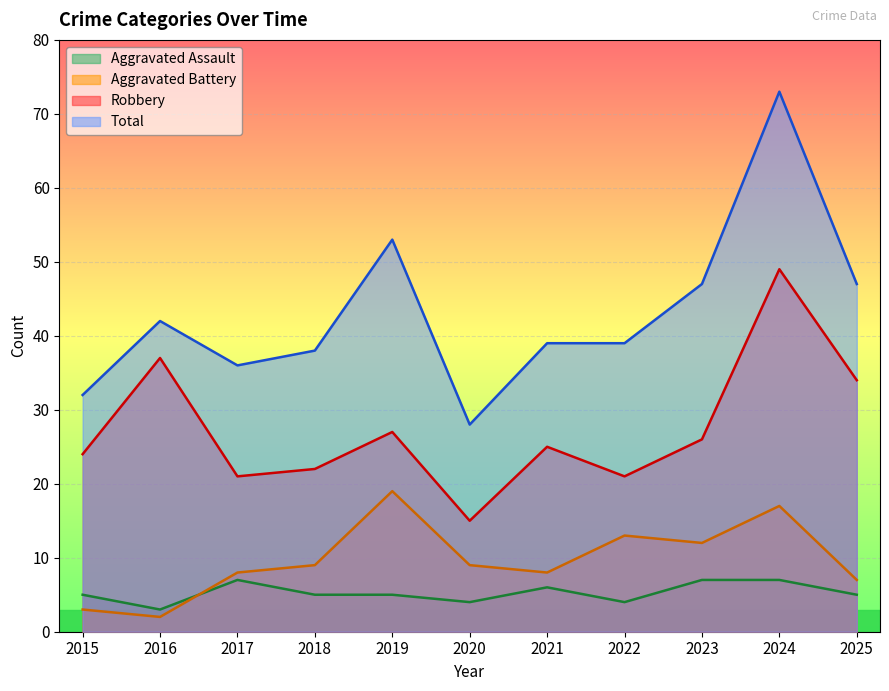

What value does the Aggravated Battery series have at 2025?

7